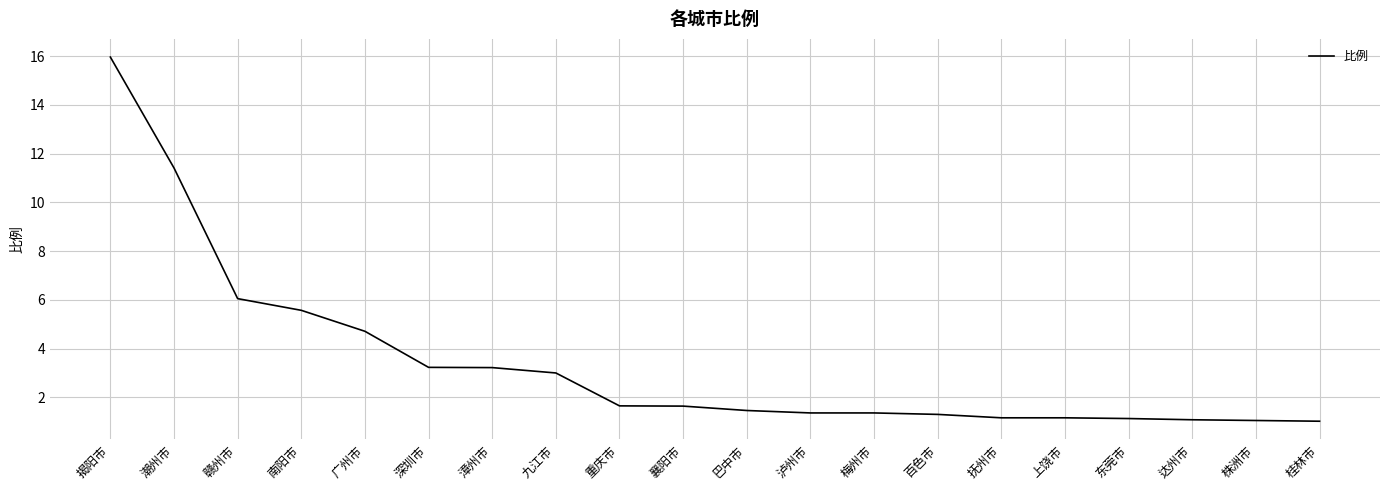

Which has a higher value, 襄阳市 or 广州市?

广州市